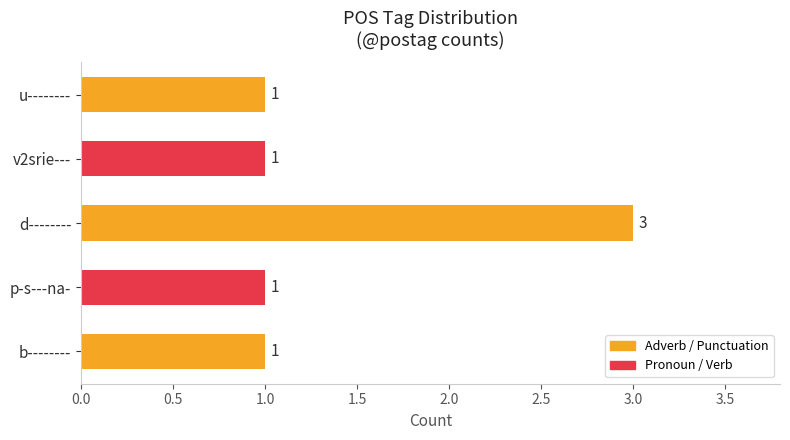

Is it true that the value at u-------- is 1?

True